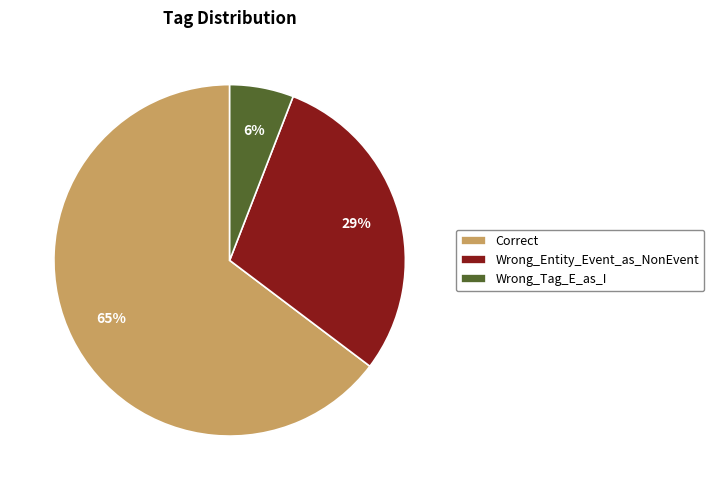

To the nearest percent, what percentage of the pie is Correct?

65%